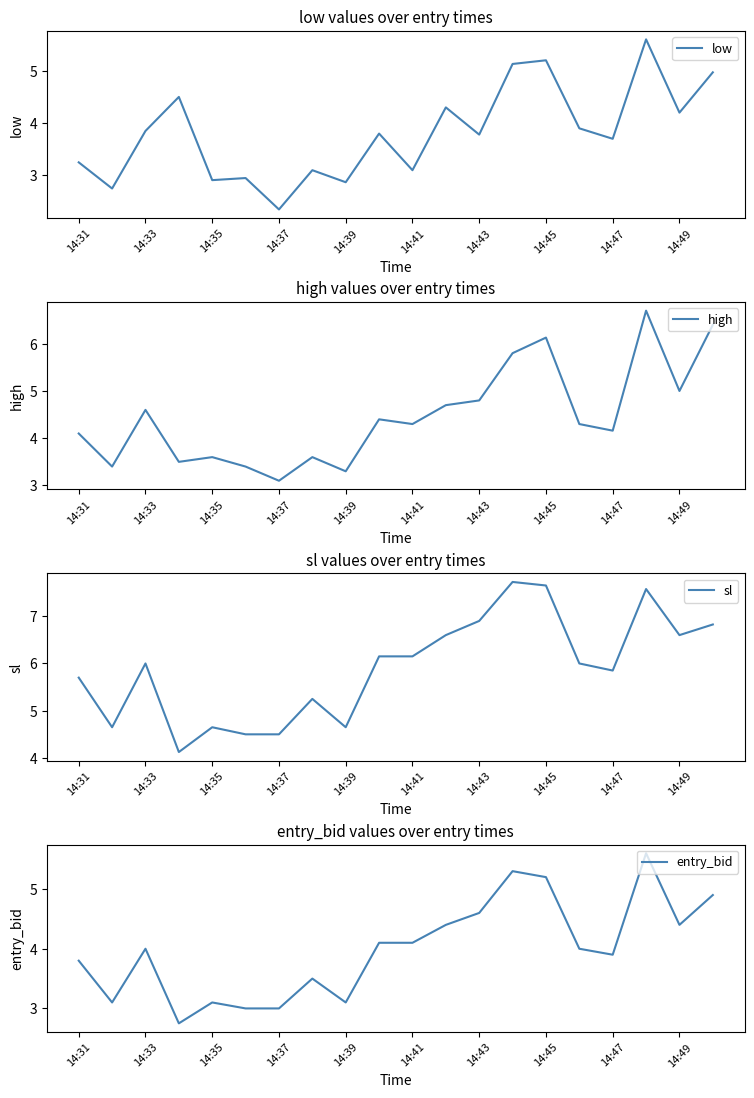

What is the maximum value for low?

5.6